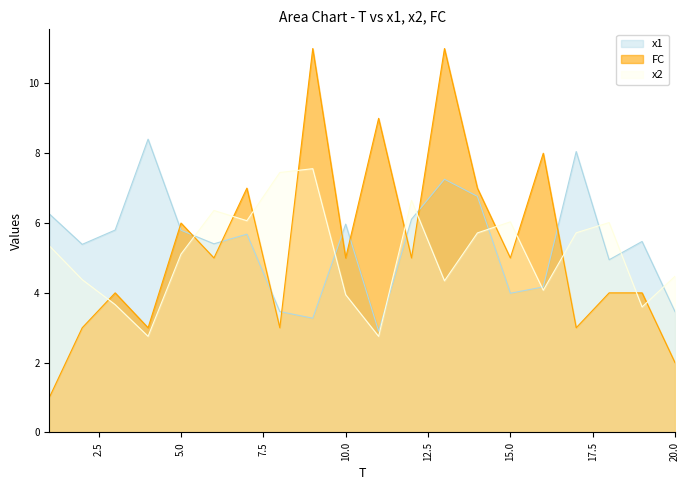

Read the x1 value at 10.0.

6.0